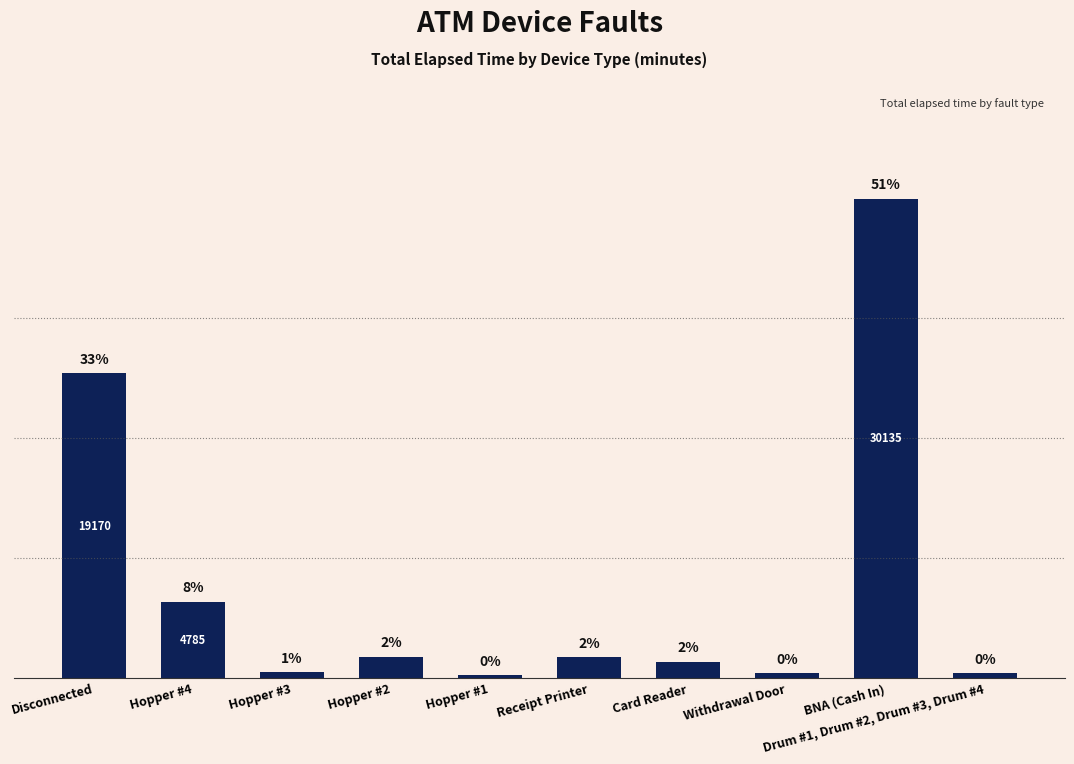

Are the bars horizontal?

No